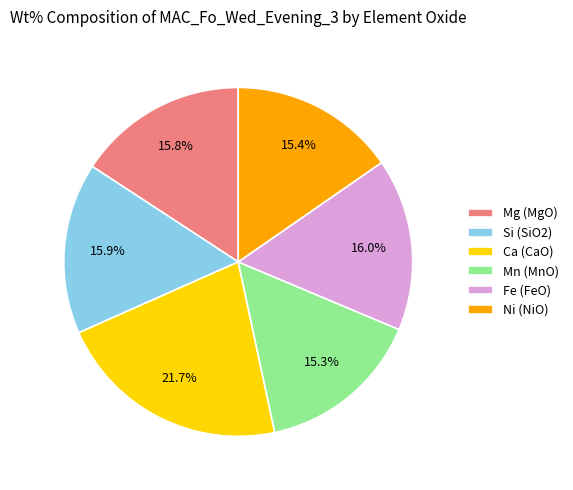

What percentage do Mn (MnO) and Fe (FeO) together represent?

31.3%